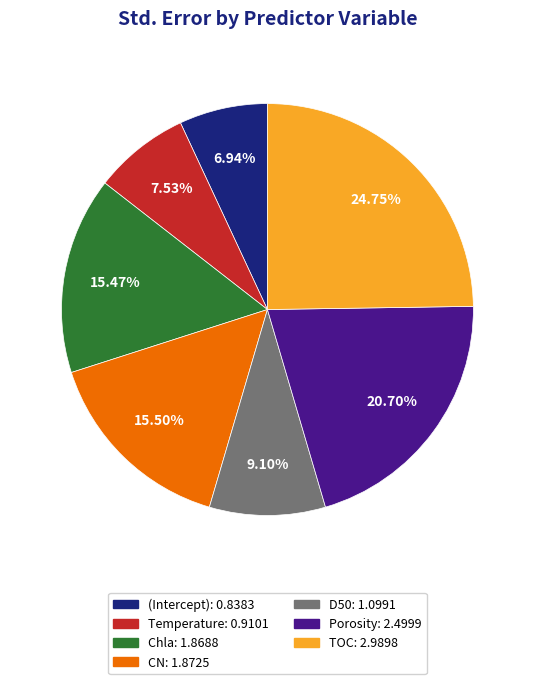

Is TOC the majority of the pie?

No